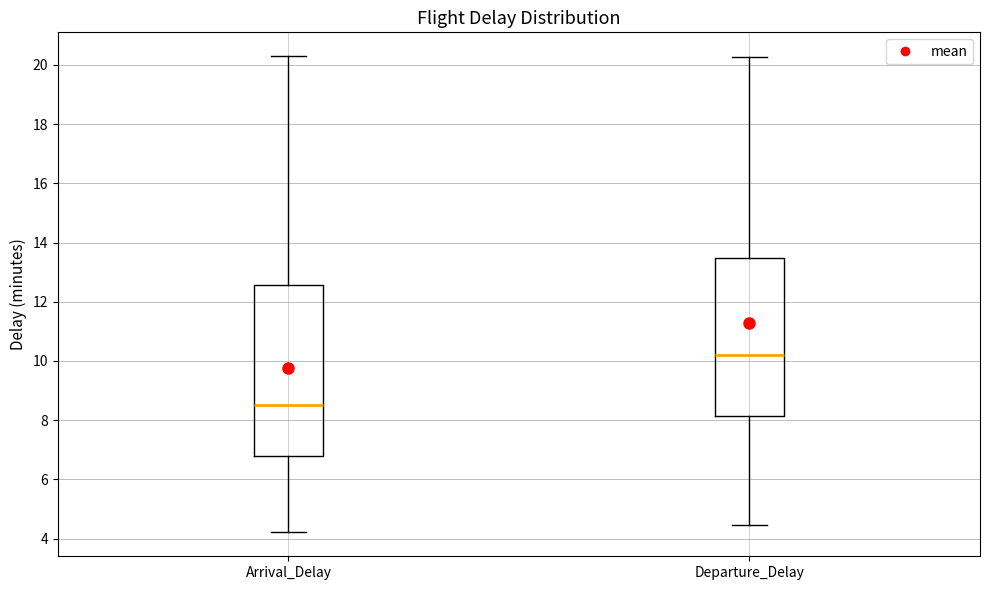

Where does the upper whisker of the box for Departure_Delay end on the y-axis? The values are not printed on the chart, so give them approximately, as read against the axis.

20.2